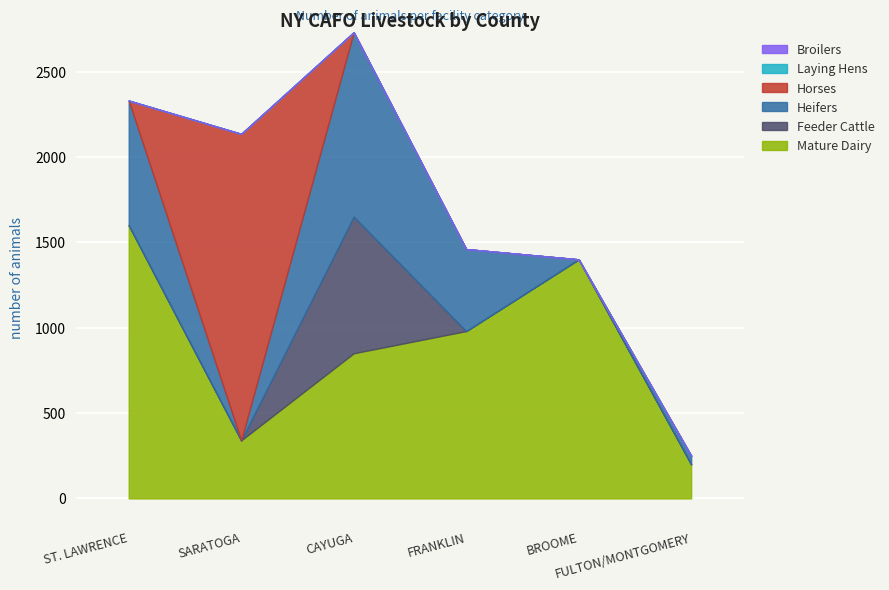

At ST. LAWRENCE, list the series in order from smallest to largest.

Feeder Cattle, Horses, Laying Hens, Broilers, Heifers, Mature Dairy